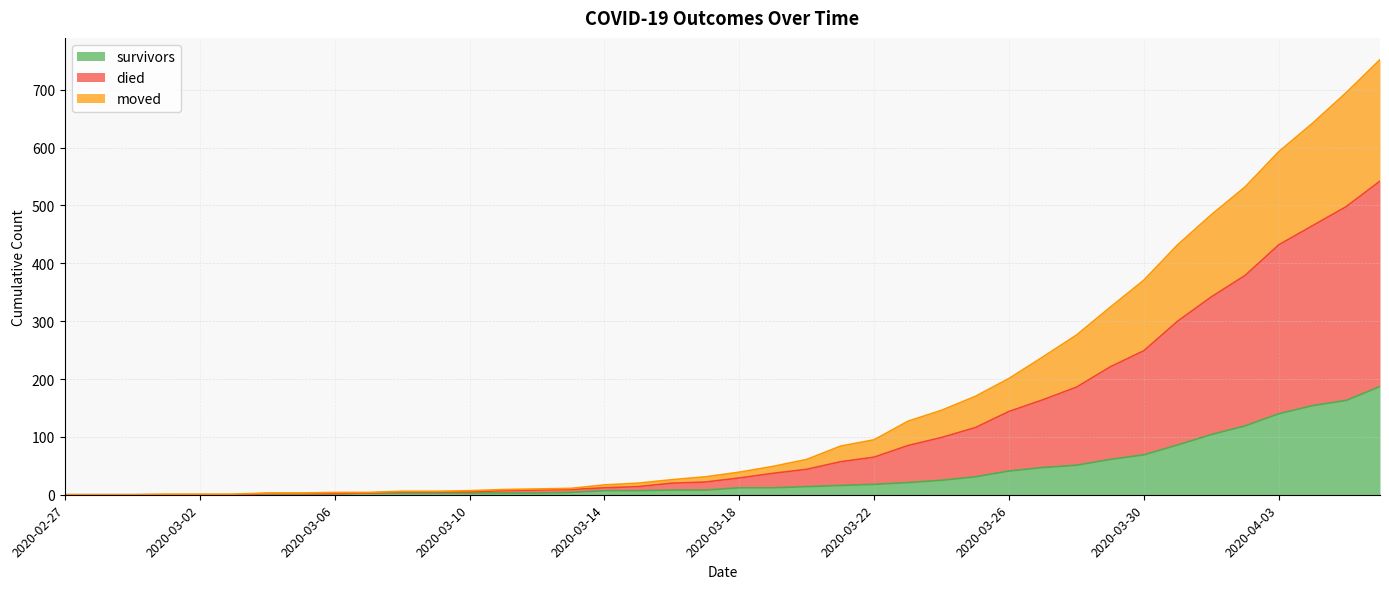

The value of died at 2020-03-26 is 120. True or false?

False